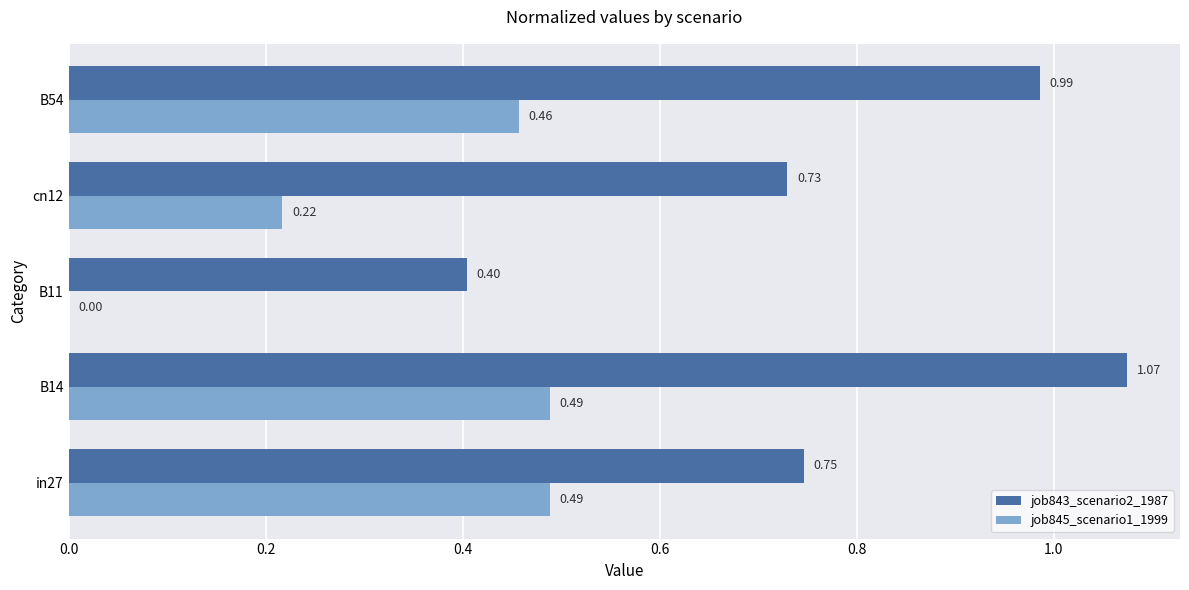

What is the sum of all job845_scenario1_1999 values?

1.7